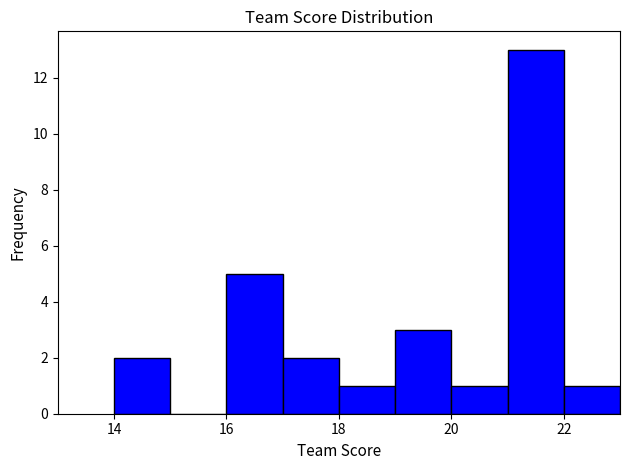

Reading left to right, list every bar in this chart as the range it spans on the x-axis followed by its height. The values are not printed on the chart, so give them approximately, as read against the axis.

14 to 15: 2
15 to 16: 0
16 to 17: 5
17 to 18: 2
18 to 19: 1
19 to 20: 3
20 to 21: 1
21 to 22: 13
22 to 23: 1